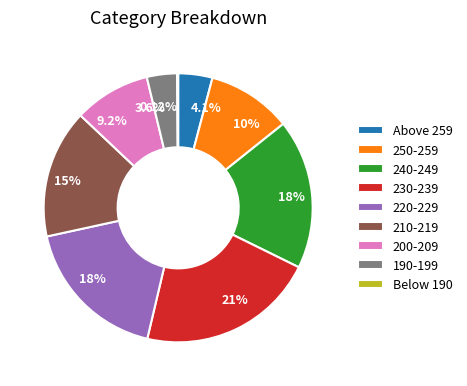

To the nearest percent, what portion does Above 259 represent?

4%